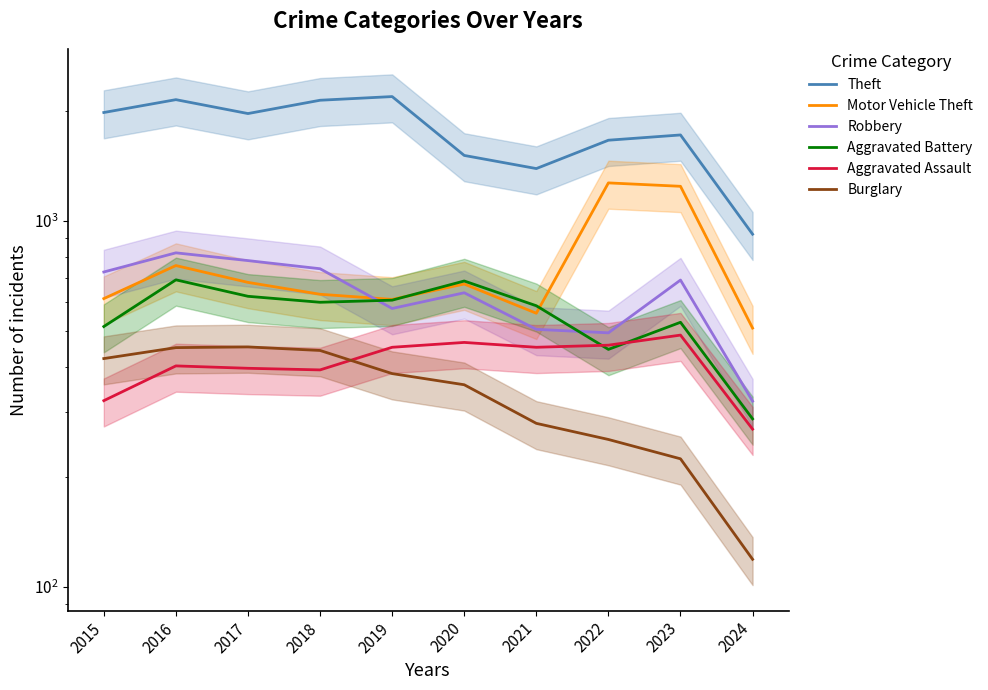

Reading left to right, transcribe all the data shown in this chart.

Theft: 1981	2148	1968	2140	2190	1512	1392	1664	1720	921
Motor Vehicle Theft: 614	756	680	631	611	673	560	1272	1245	510
Robbery: 726	819	780	741	577	637	506	495	690	322
Aggravated Battery: 515	691	623	600	608	686	587	446	529	288
Aggravated Assault: 323	402	396	392	452	466	452	458	488	270
Burglary: 421	451	453	443	383	357	280	253	224	119